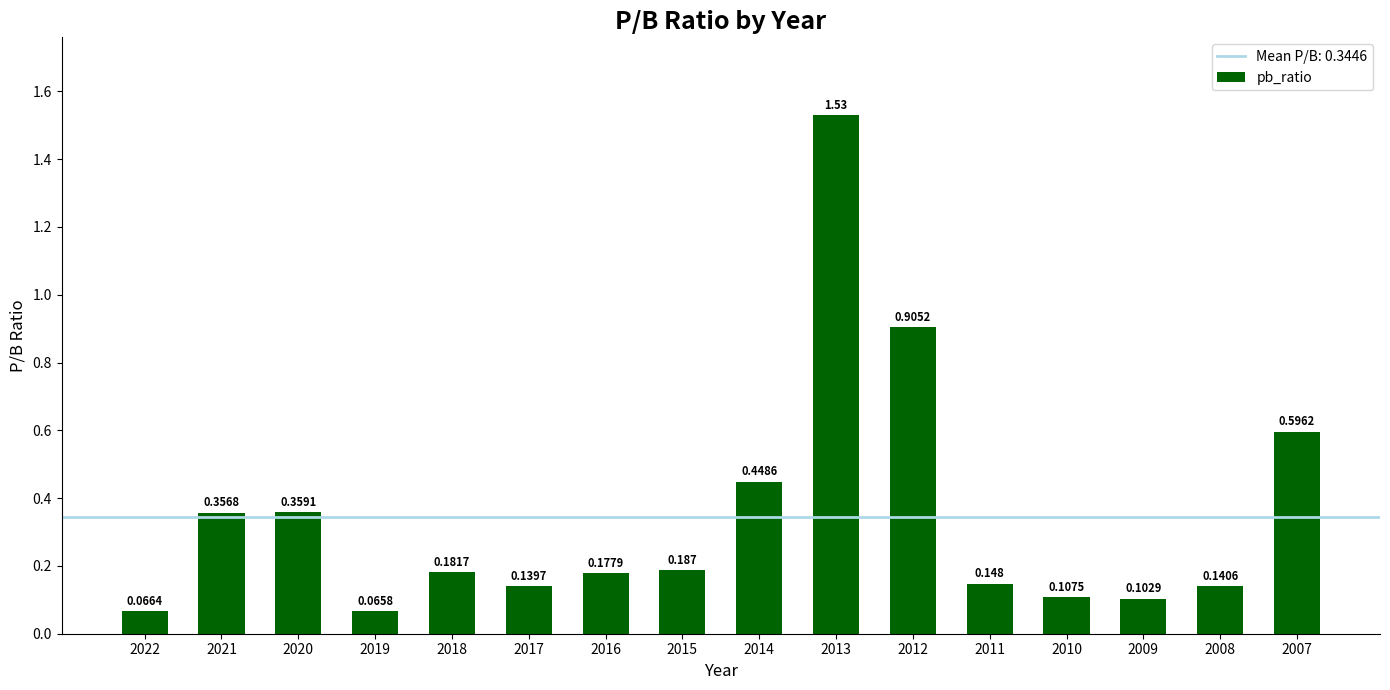

List the labels in order of value, largest first.

2013, 2012, 2007, 2014, 2020, 2021, 2015, 2018, 2016, 2011, 2008, 2017, 2010, 2009, 2022, 2019